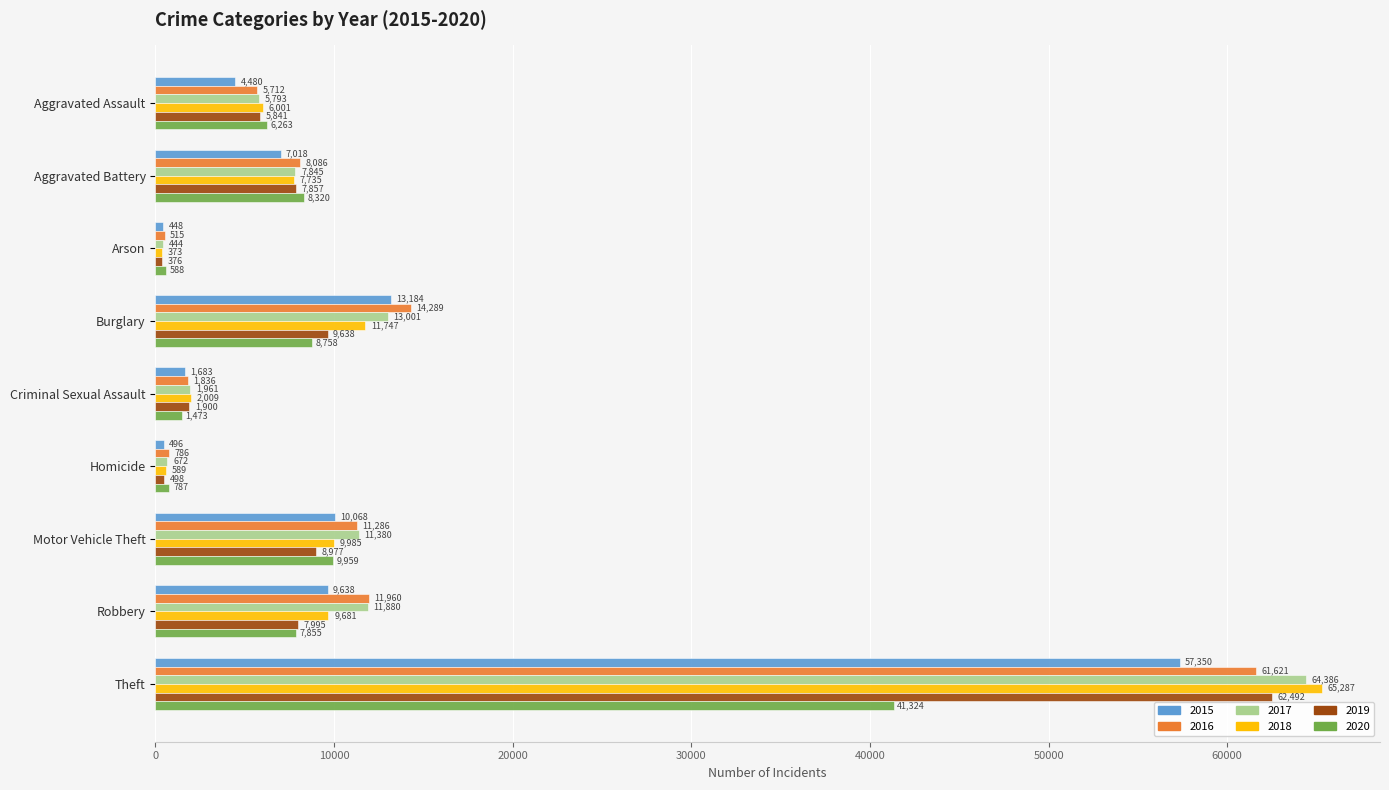

Is the value of 2019 at Aggravated Battery greater than the value of 2015 at Aggravated Battery?

Yes